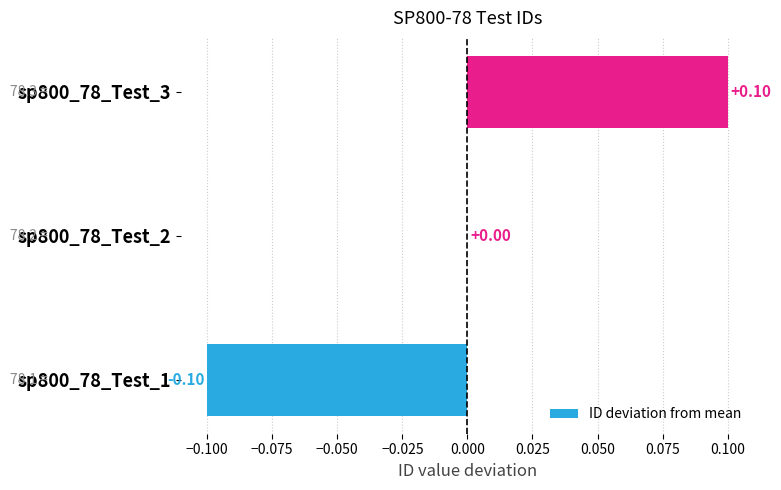

Between sp800_78_Test_1 and sp800_78_Test_2, which is larger?

sp800_78_Test_2